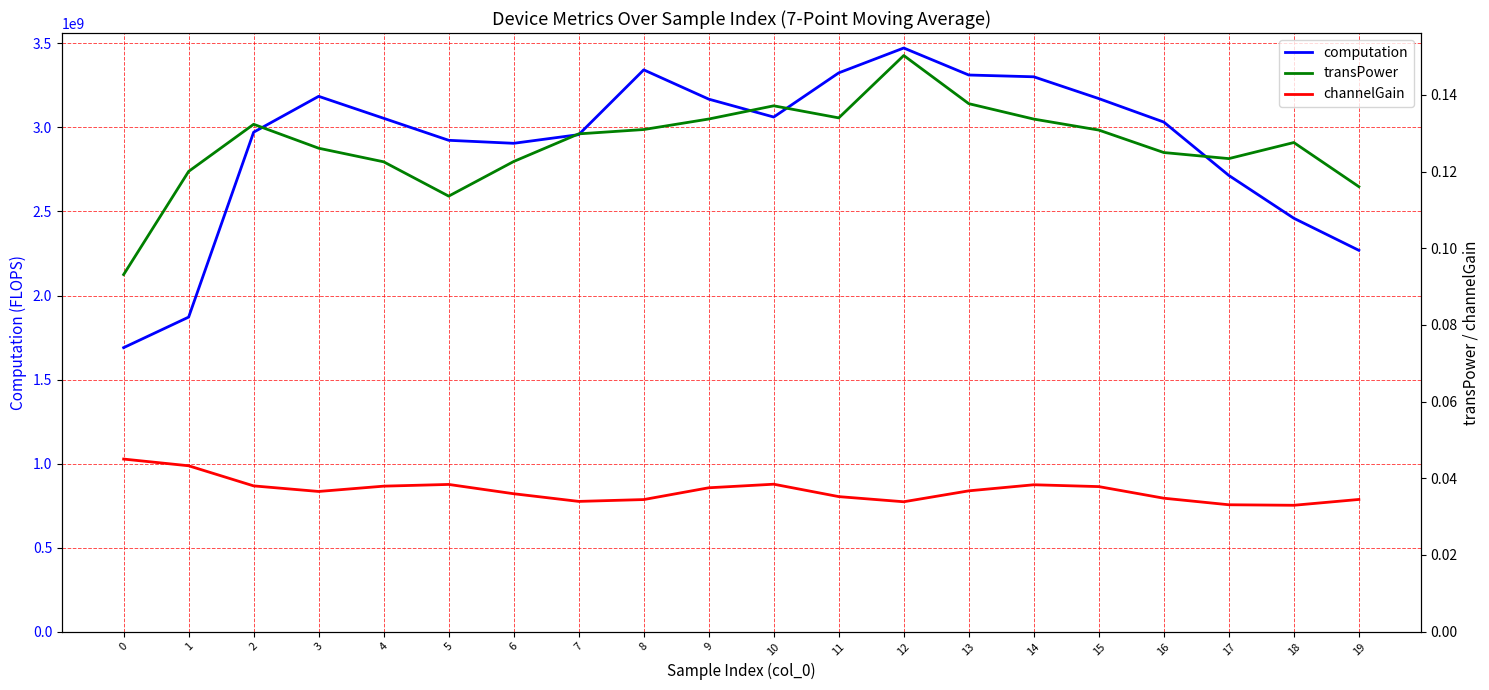

What is the difference between the maximum and minimum values in the computation series?

1782648925.9